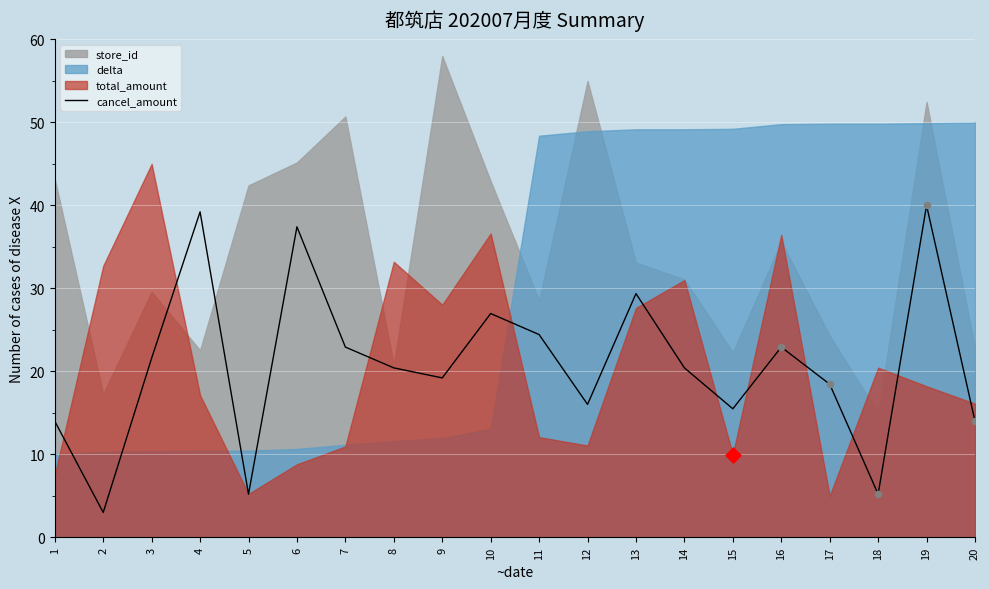

Is it true that cancel_amount equals 3.0 at 2?

True